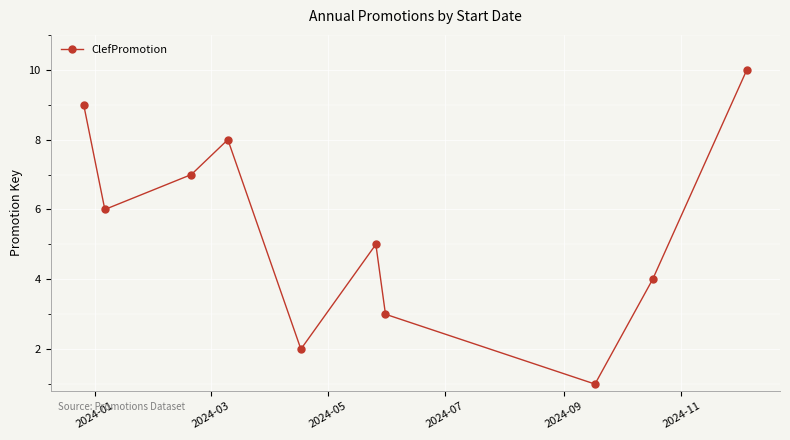

What is the average value?

6